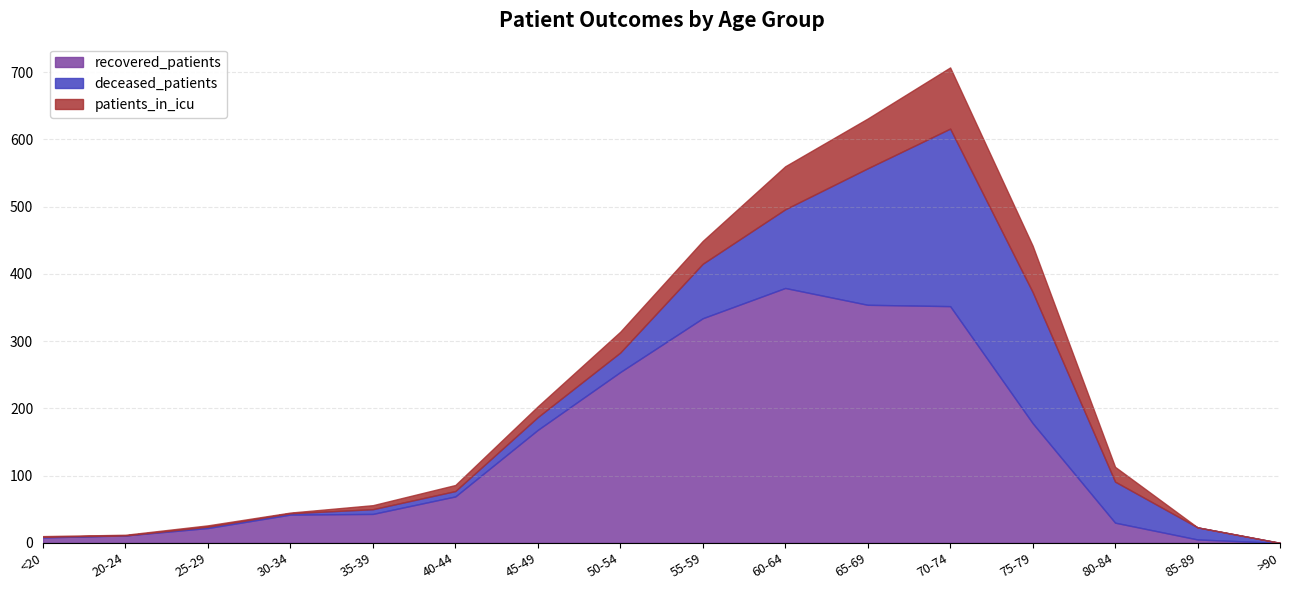

Is the value of recovered_patients at 25-29 greater than the value of deceased_patients at 55-59?

No